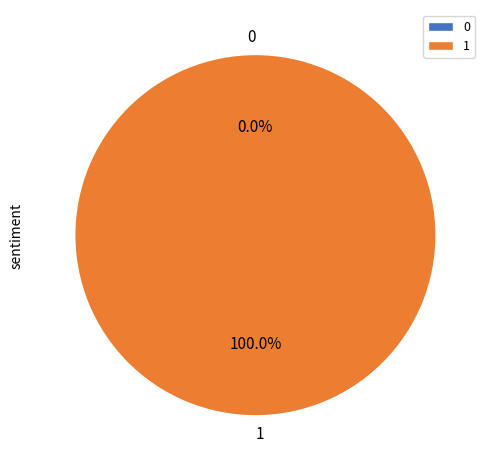

To the nearest percent, what is the difference between the 1 and 0 slice percentages?

100%